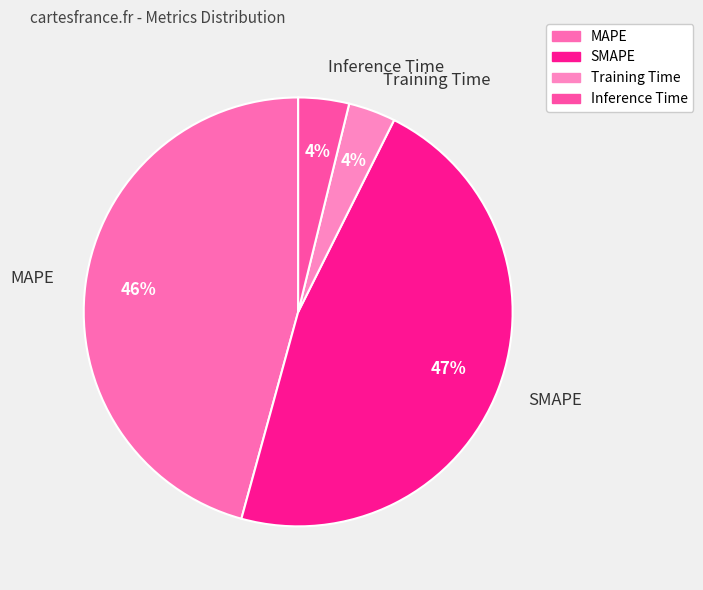

To the nearest percent, what percentage of the pie is Training Time?

4%